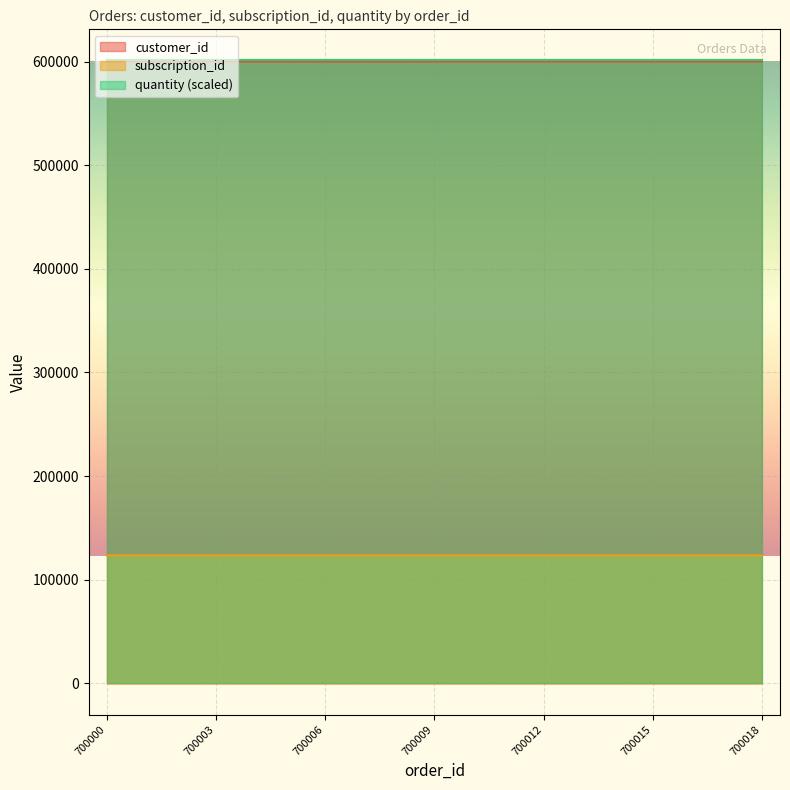

What is the value of the customer_id point at the 2nd from the left?

600009